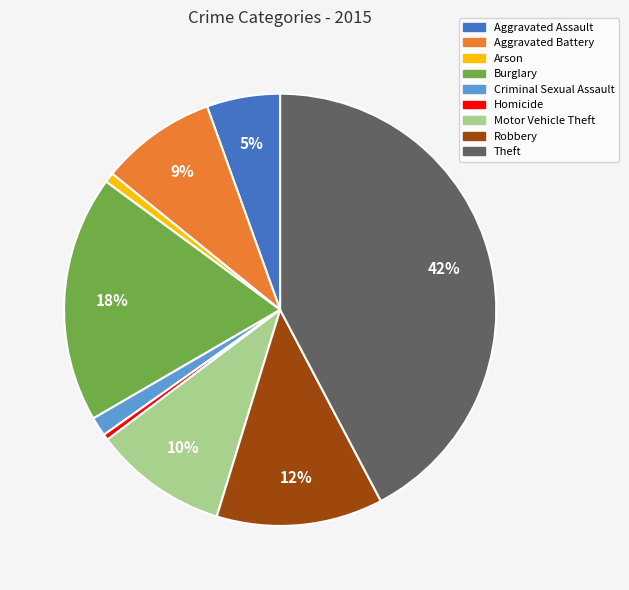

The Aggravated Battery slice represents 9% of the pie. True or false?

True